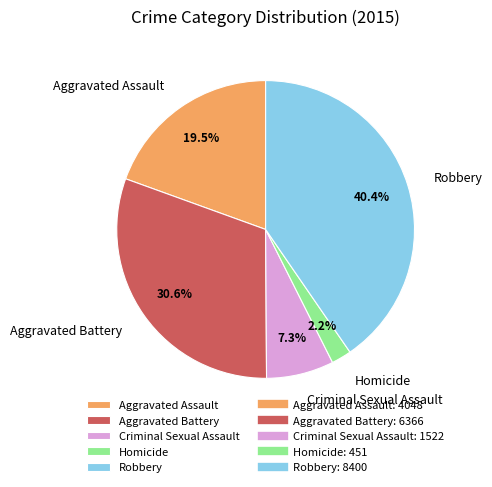

What is the largest slice in the pie chart?

Robbery